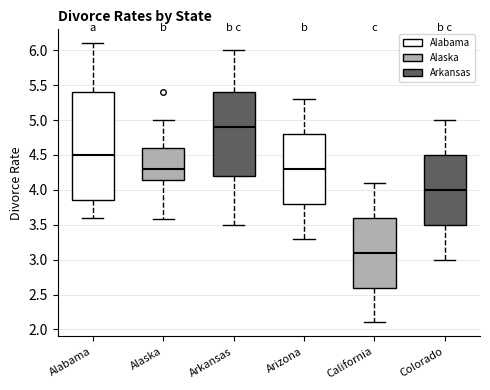

Reading left to right, read every box against the y-axis: the position of its median line, the range the box covers, and the ends of its whiskers. The values are not printed on the chart, so give them approximately, as read against the axis.

Alabama: median 4.50, box 3.85 to 5.40, whiskers 3.60 to 6.10
Alaska: median 4.30, box 4.15 to 4.60, whiskers 3.60 to 5.00
Arkansas: median 4.90, box 4.20 to 5.40, whiskers 3.50 to 6.00
Arizona: median 4.30, box 3.80 to 4.80, whiskers 3.30 to 5.30
California: median 3.10, box 2.60 to 3.60, whiskers 2.10 to 4.10
Colorado: median 4.00, box 3.50 to 4.50, whiskers 3.00 to 5.00